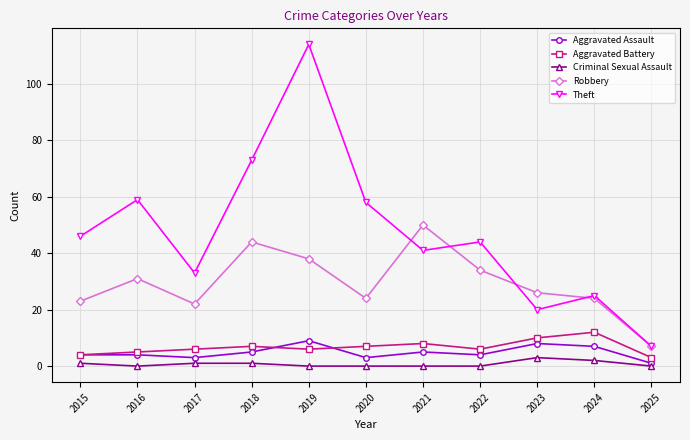

Count the number of data series in this chart.

5